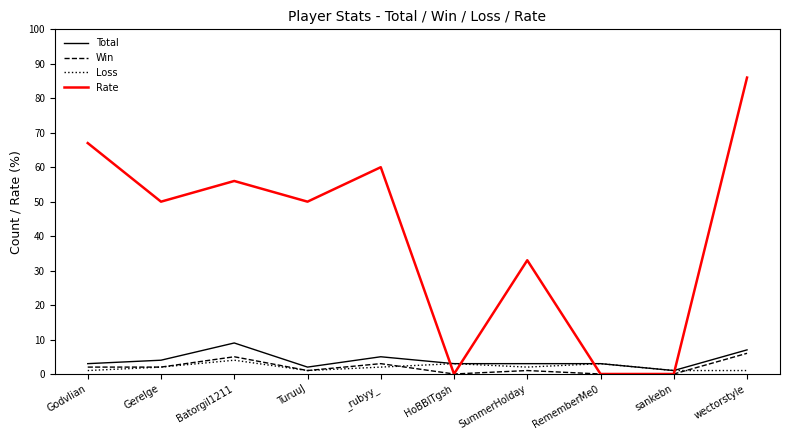

What is the spread (max minus min) of values at TuruuJ?

49